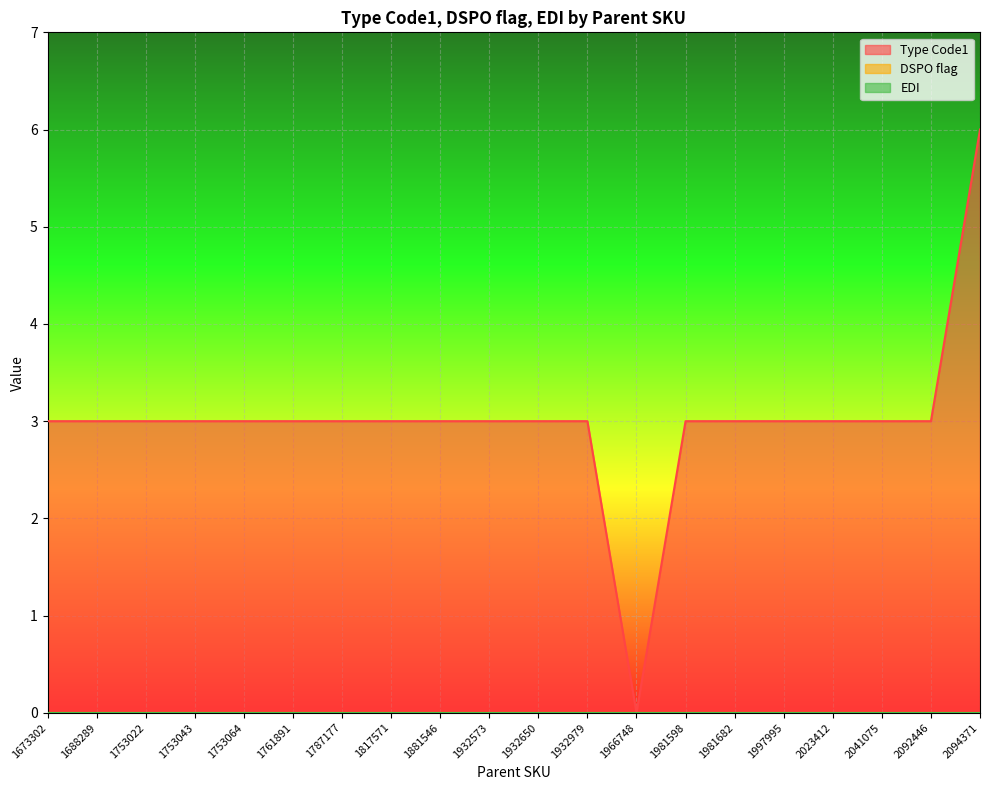

Rank the series at 1817571 from lowest to highest value.

DSPO flag, EDI, Type Code1